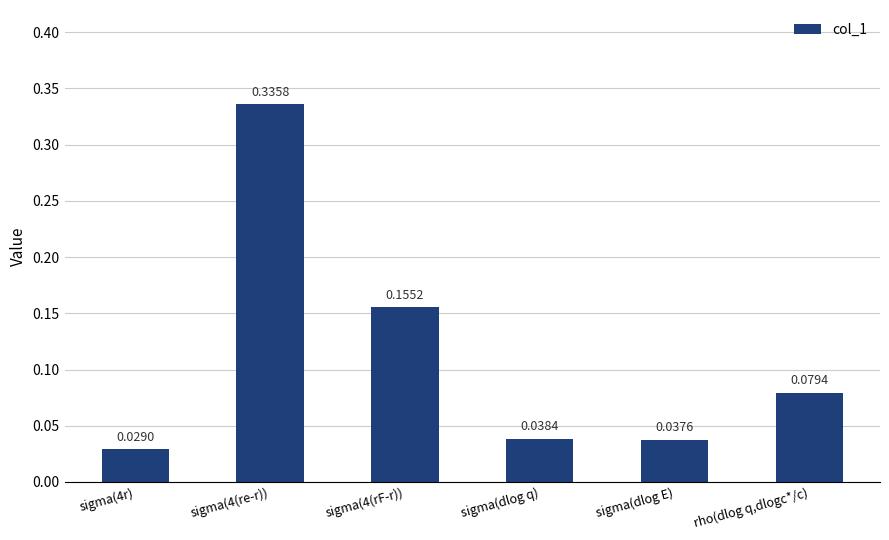

Rank the categories by value from highest to lowest.

sigma(4(re-r)), sigma(4(rF-r)), rho(dlog q,dlogc*/c), sigma(dlog q), sigma(dlog E), sigma(4r)